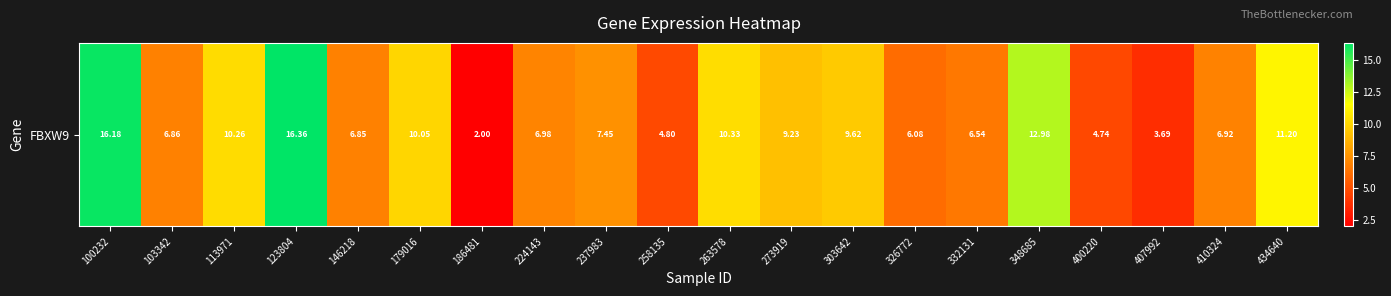

How many series are shown in this chart?

1